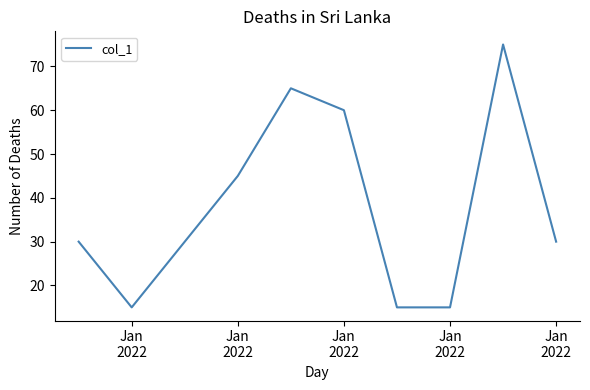

Is this an area chart (filled region under the line)?

No